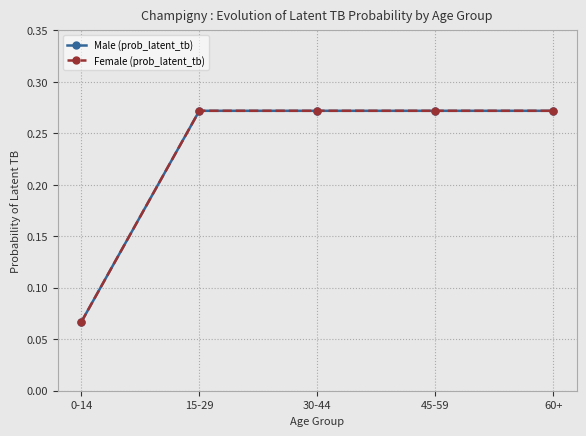

Does the chart have visible grid lines?

Yes